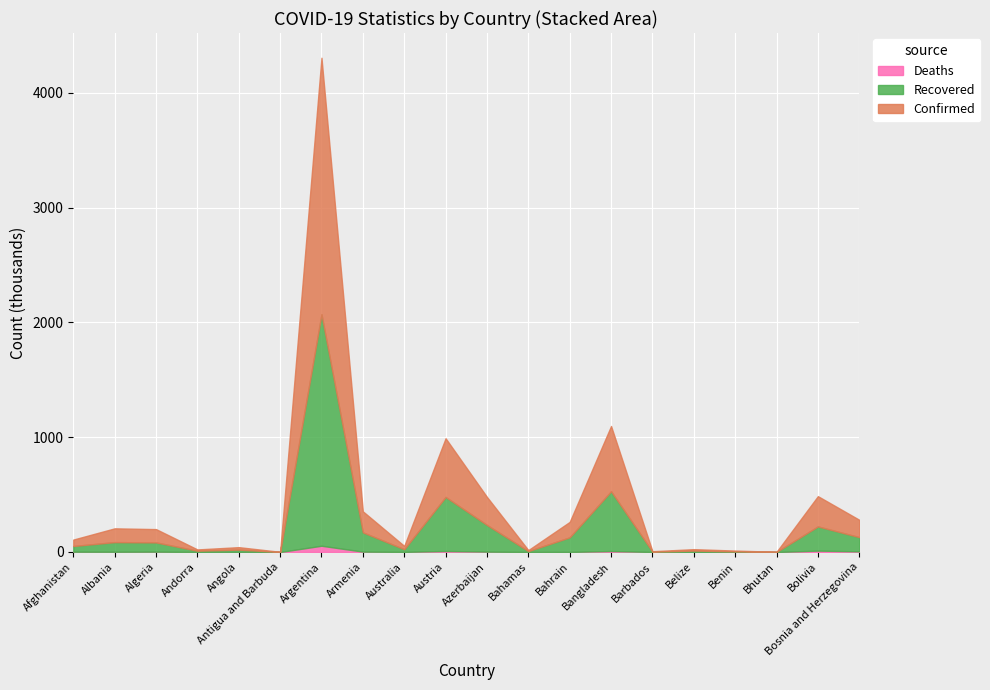

What is the minimum value shown in the chart?

1